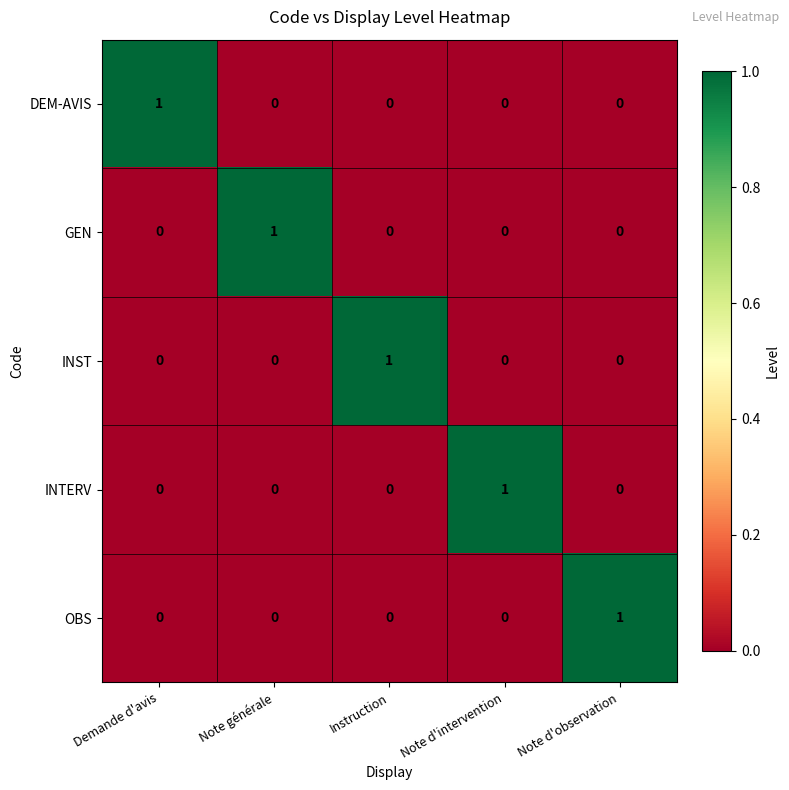

How many categories are shown in the chart?

5